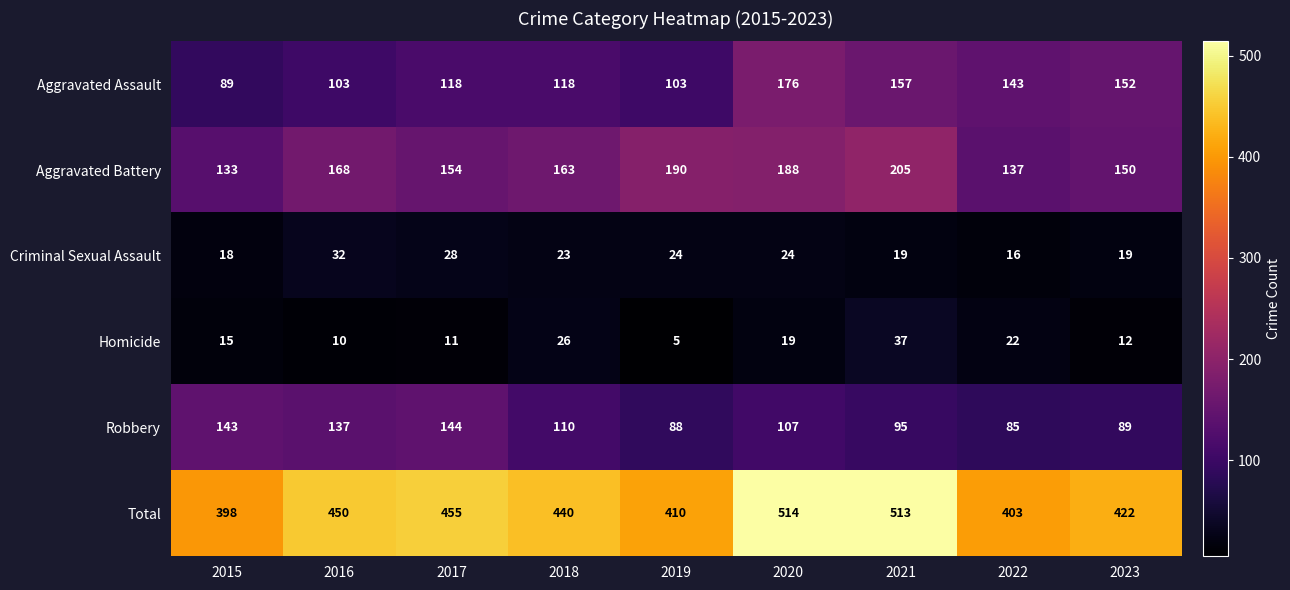

Where does the Criminal Sexual Assault series first go above 23?

2016